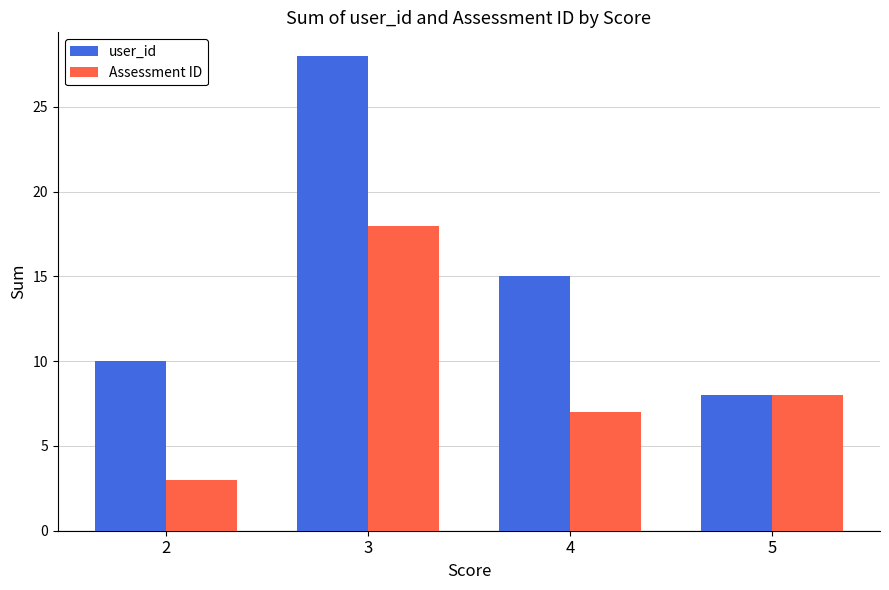

What is the total value across all series at 4?

22